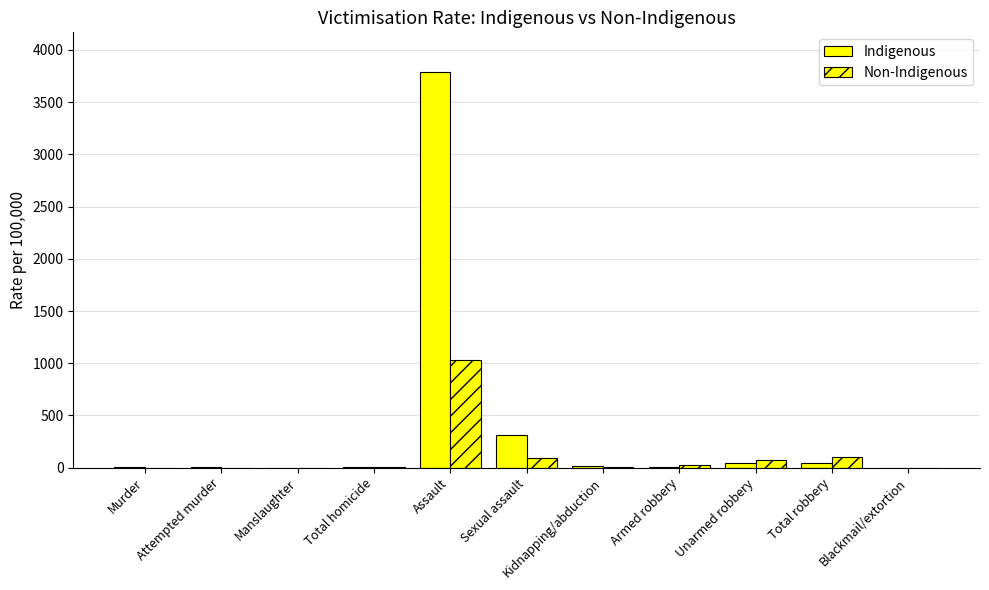

Where does the Non-Indigenous series first go above 7?

Assault